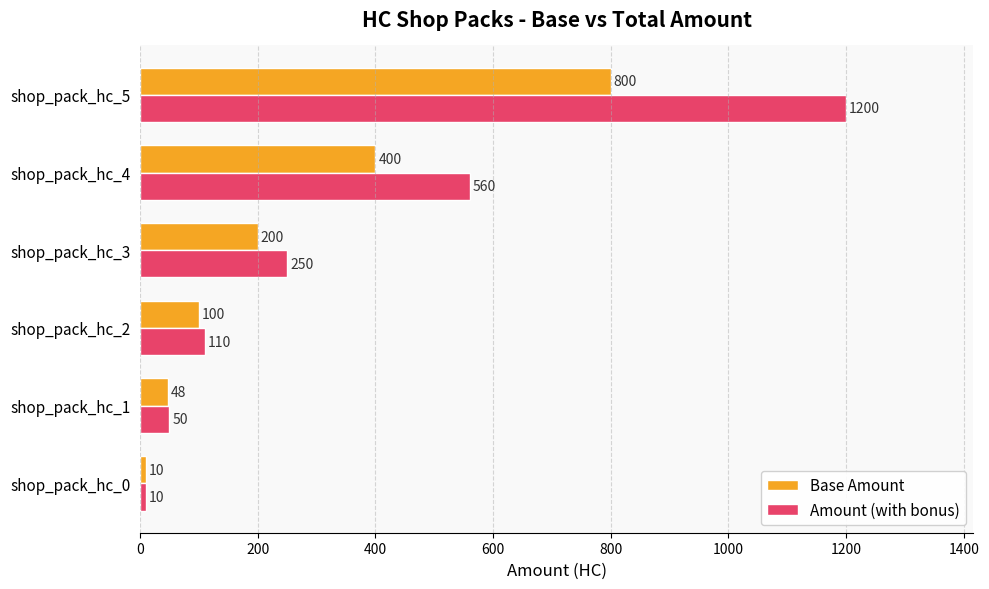

What is the sum of all Base Amount values?

1558